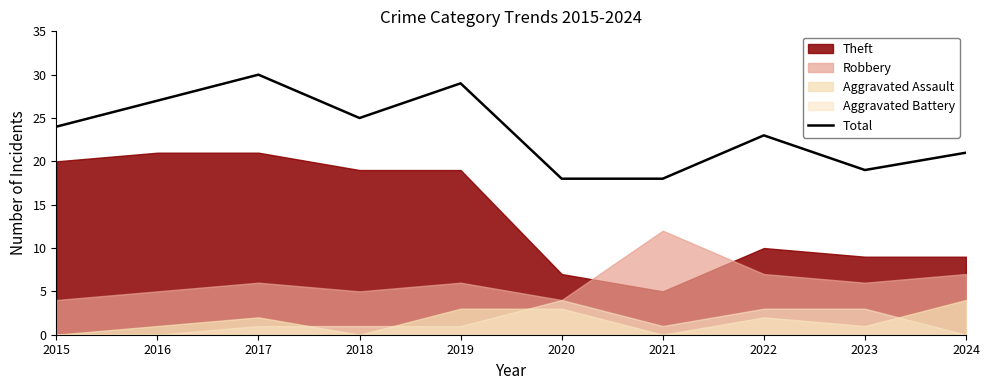

At which category does the data reach its first local peak?

2017